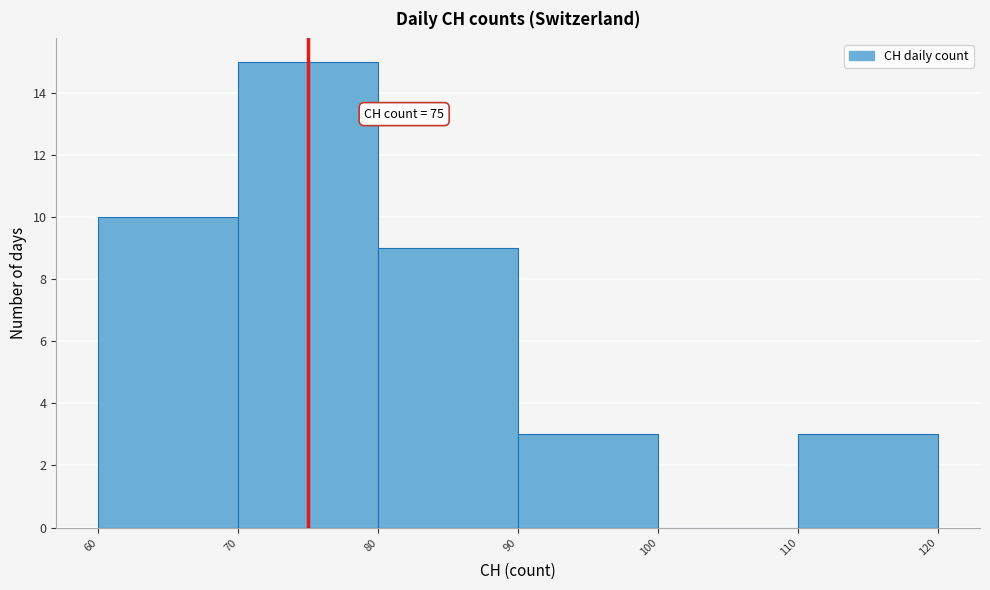

Which range on the x-axis has the tallest bar?

70 to 80